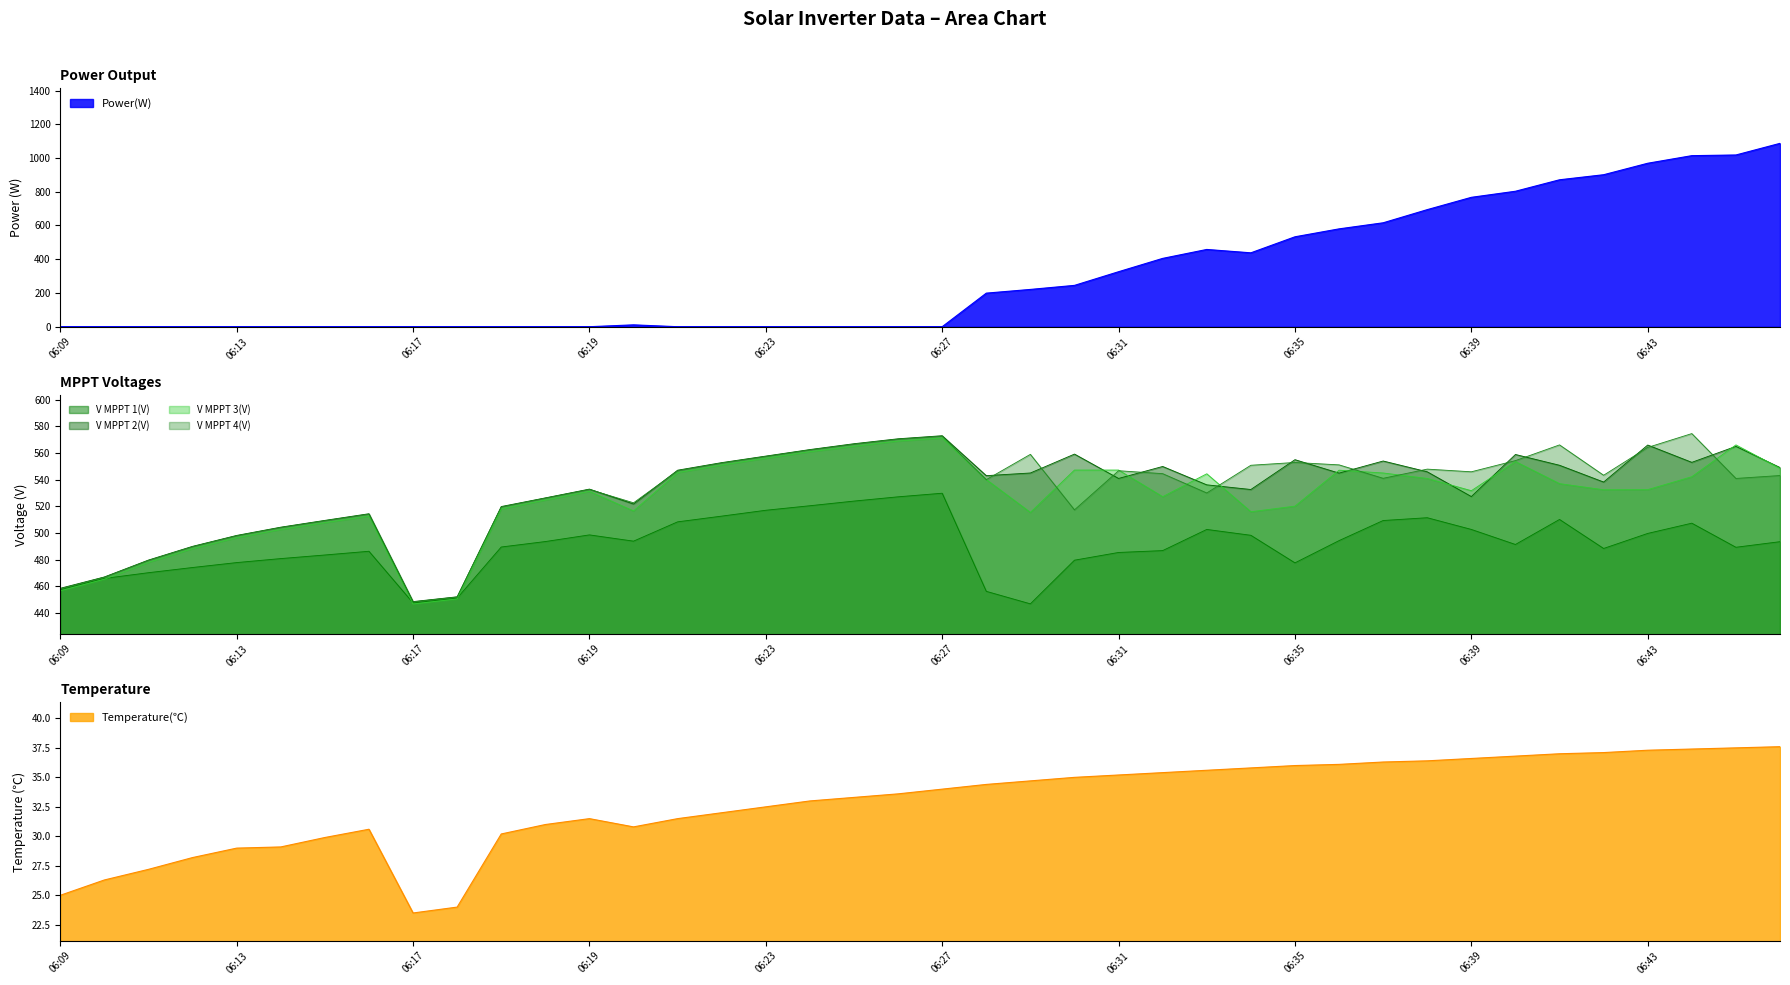

What are all the series names shown in the legend?

Power, V_MPPT_1, V_MPPT_2, V_MPPT_3, V_MPPT_4, Temperature